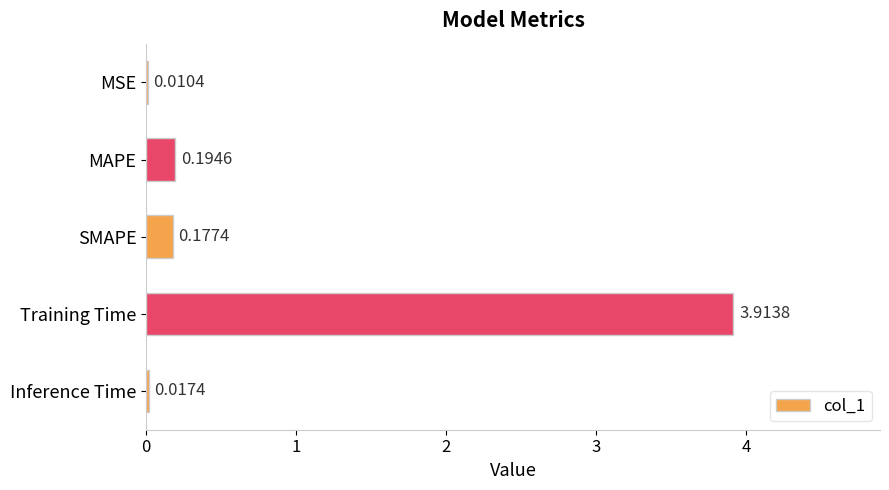

Between MAPE and Inference Time, which is larger?

MAPE